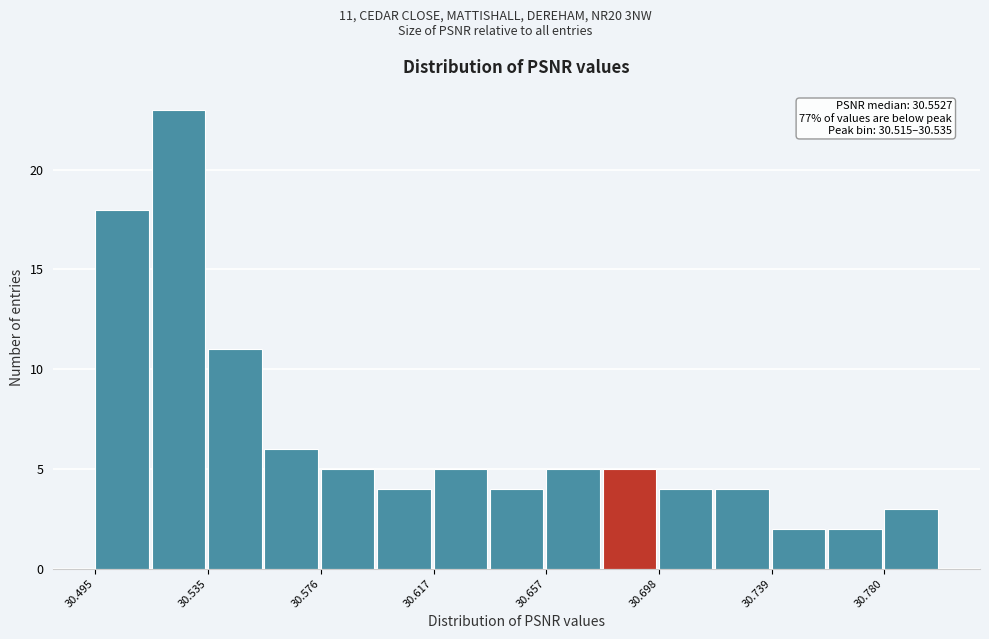

Which range on the x-axis has the tallest bar?

30.515 to 30.535